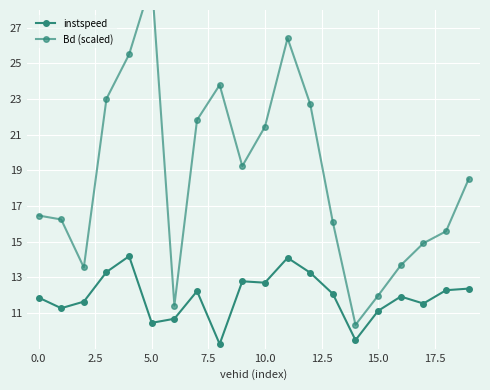

How many lines are shown in the chart?

2